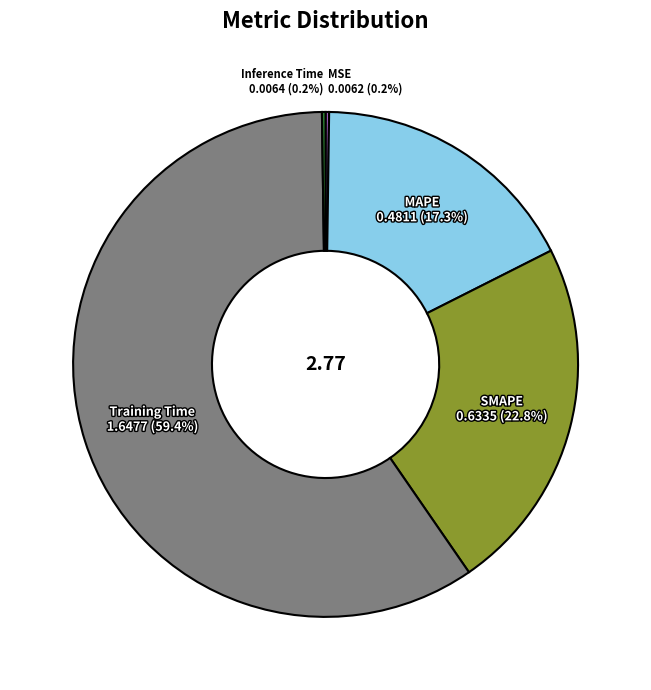

Which has a higher value, Training Time or MAPE?

Training Time